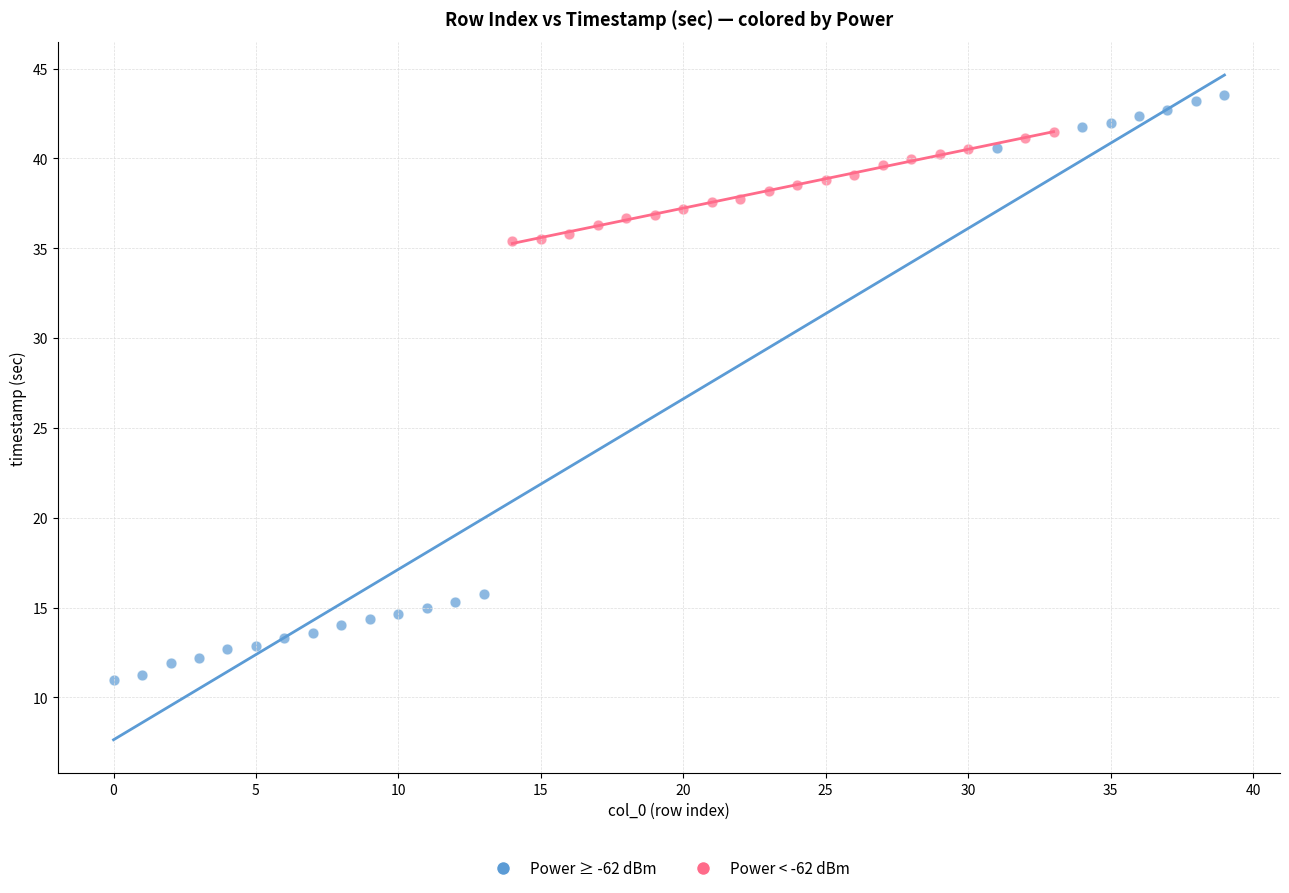

Which series contains the lowest Y value?

Power ≥ -62 dBm